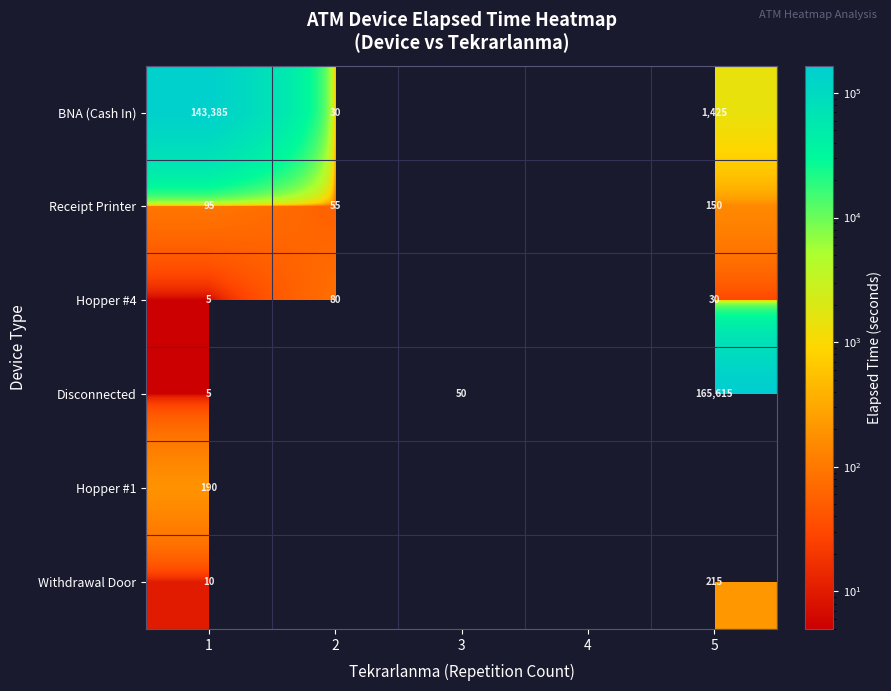

At how many categories does at least one series exceed 74750?

2